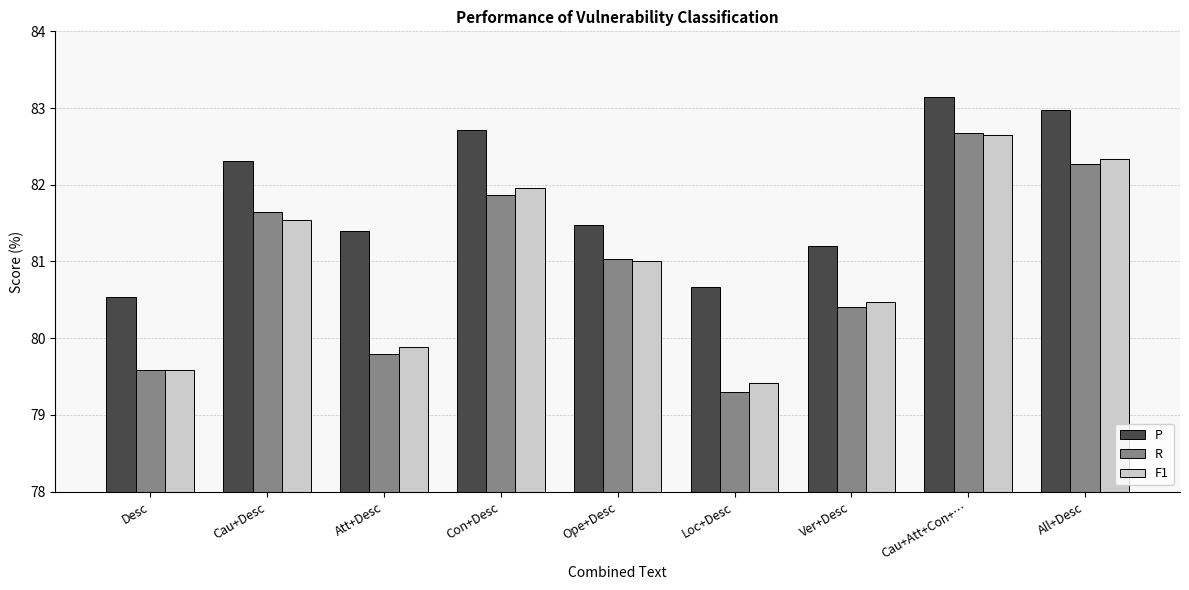

What position from the right is Ver+Desc?

3